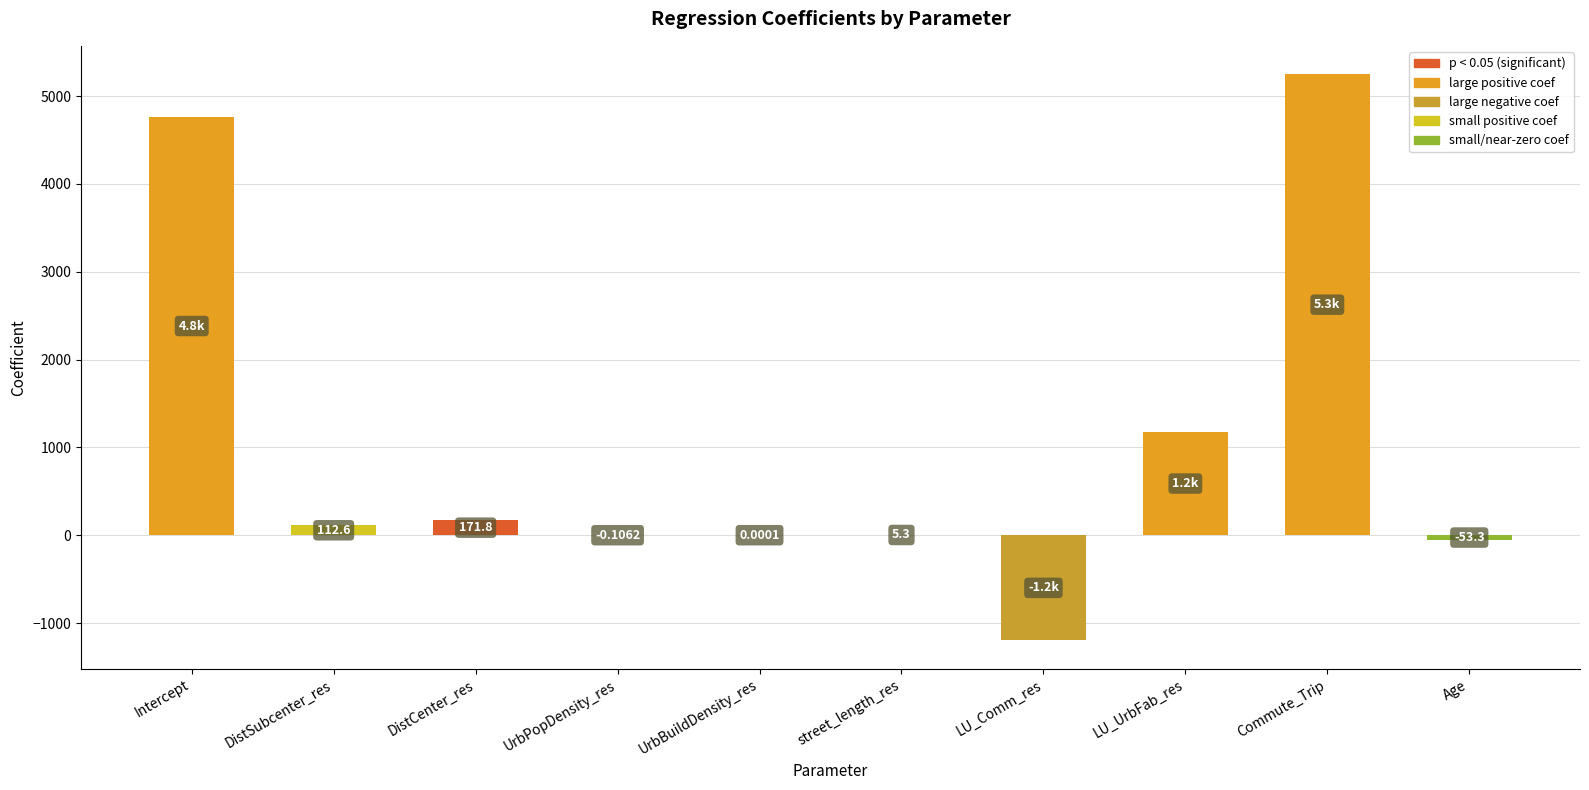

What is the change in value from DistSubcenter_res to DistCenter_res?

+59.2